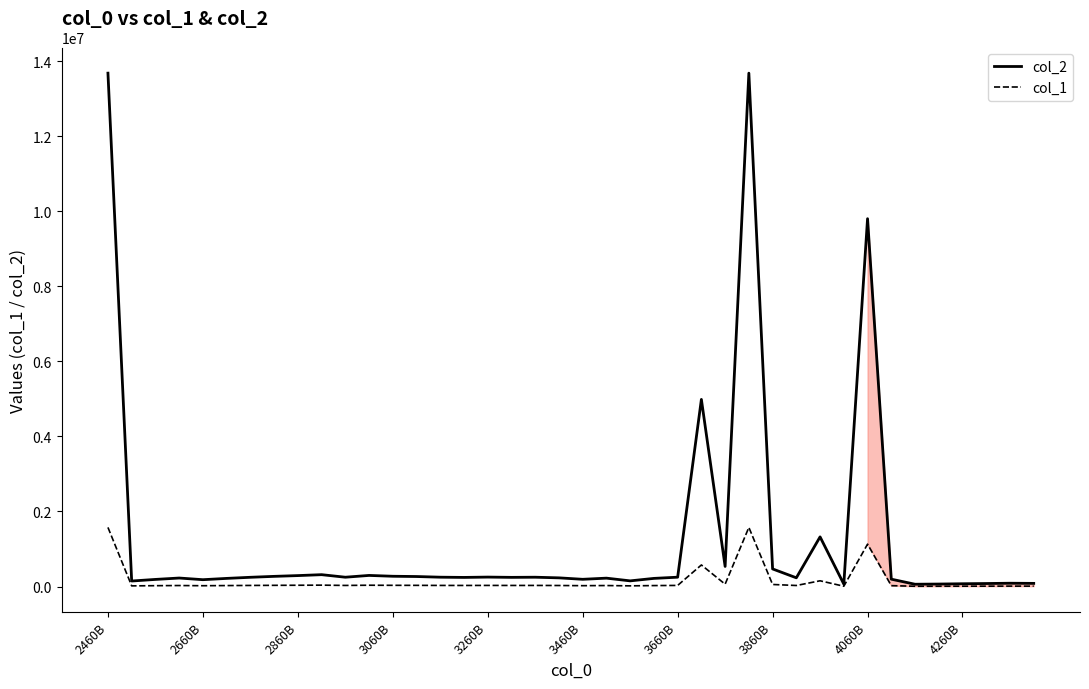

Reading left to right, transcribe all the data shown in this chart.

col_2: 13676278.4	146224.9	188682.7	225738.7	181602.2	215871.3	245442.3	270194.4	290751.9	315245.2	247424.5	295229.3	272976.1	265885.8	248019.3	242032.8	250848.6	243525.8	247308.5	230479.1	191861.0	222460.0	150192.0	216127.5	248113.4	4984544.9	534300.2	13676278.4	468111.4	231730.8	1322106.2	64076.5	9798711.5	195417.9	60508.6	65448.5	73289.4	79337.5	87135.5	83222.9
col_1: 1574539.7	16834.8	21722.9	25989.1	20907.7	24853.1	28257.6	31107.3	33474.0	36293.9	28485.8	33989.5	31427.5	30611.2	28554.3	27865.1	28880.0	28036.9	28472.4	26534.9	22088.8	25611.7	17291.5	24882.6	28565.1	573866.9	61513.6	1574539.7	53893.3	26679.0	152213.1	7377.1	1128118.3	22498.3	6966.3	7535.0	8437.7	9134.1	10031.8	9581.4